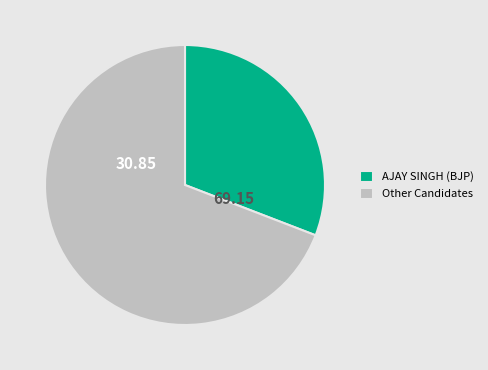

Is the sum of AJAY SINGH (BJP) and Other Candidates greater than half?

Yes